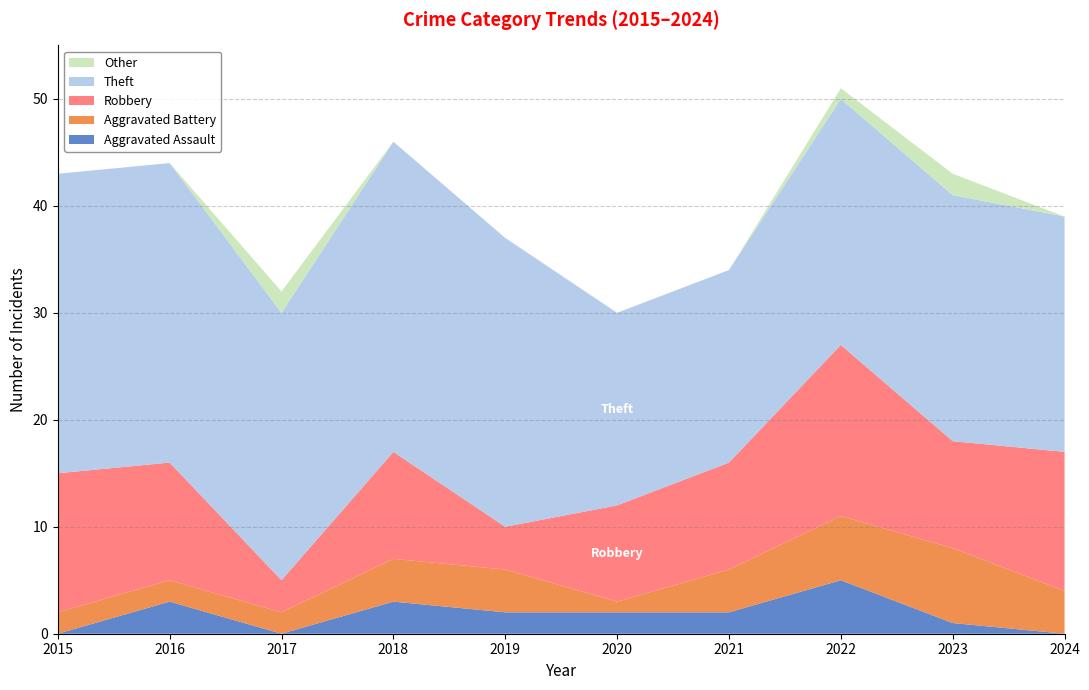

Reading left to right, transcribe all the data shown in this chart.

Aggravated Assault: 2015=0	2016=3	2017=0	2018=3	2019=2	2020=2	2021=2	2022=5	2023=1	2024=0
Aggravated Battery: 2015=2	2016=2	2017=2	2018=4	2019=4	2020=1	2021=4	2022=6	2023=7	2024=4
Robbery: 2015=13	2016=11	2017=3	2018=10	2019=4	2020=9	2021=10	2022=16	2023=10	2024=13
Theft: 2015=28	2016=28	2017=25	2018=29	2019=27	2020=18	2021=18	2022=23	2023=23	2024=22
Other: 2015=0	2016=0	2017=2	2018=0	2019=0	2020=0	2021=0	2022=1	2023=2	2024=0